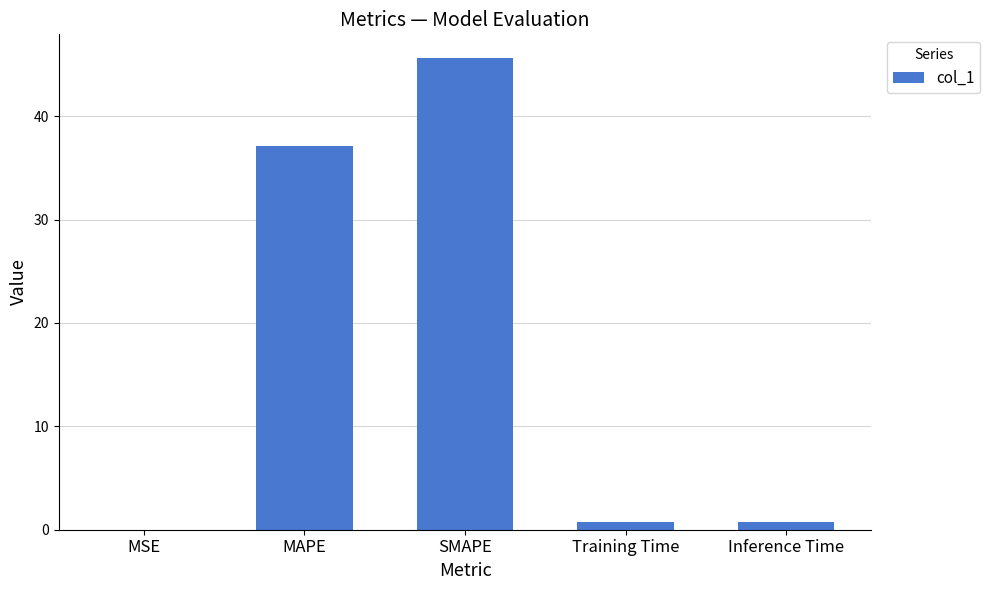

At which label is the value closest to 22?

MAPE